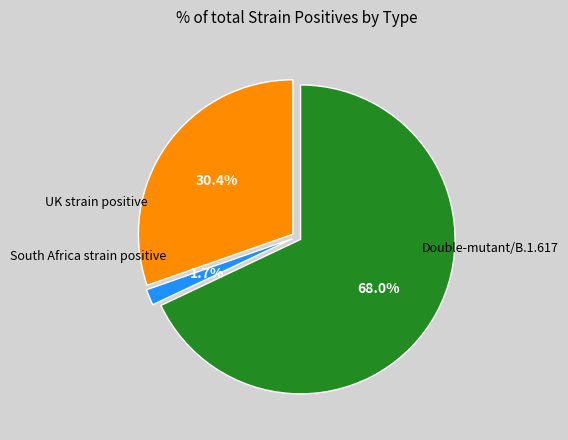

Is there a majority slice in this chart?

Yes